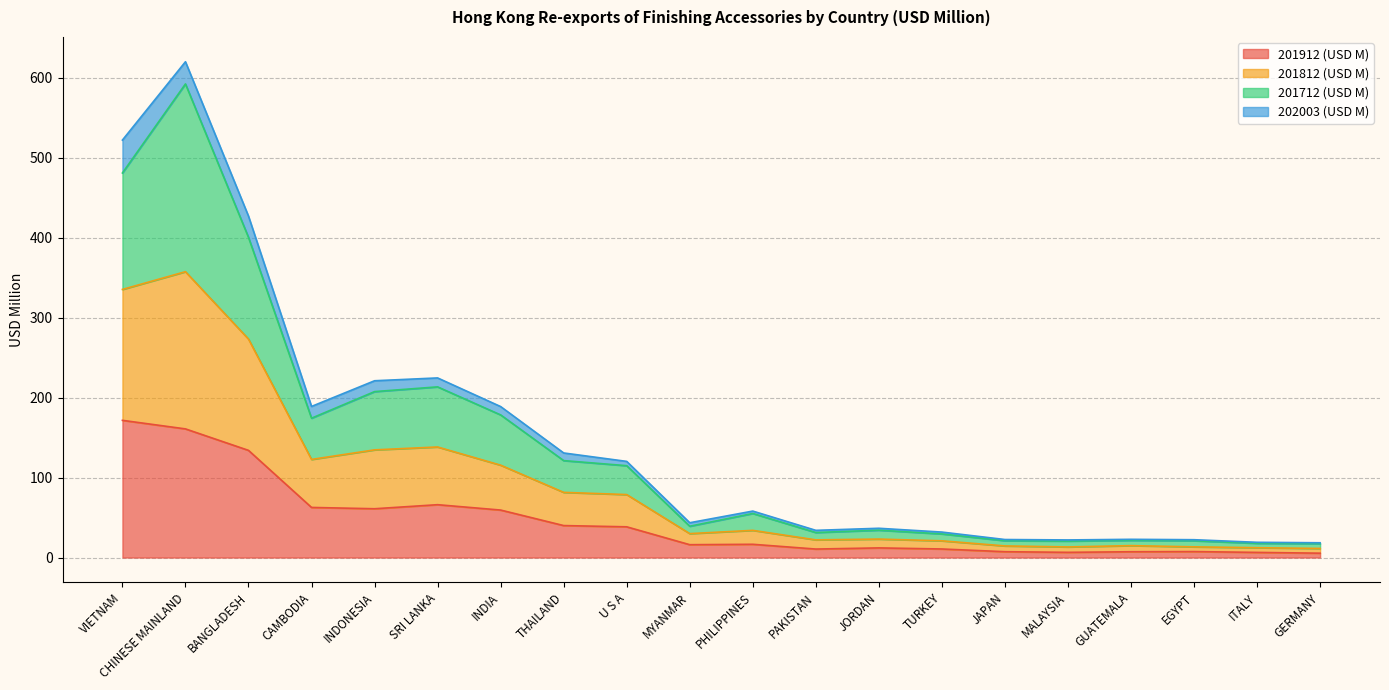

What is the highest value of the 201912 (USD M) series?

171.5